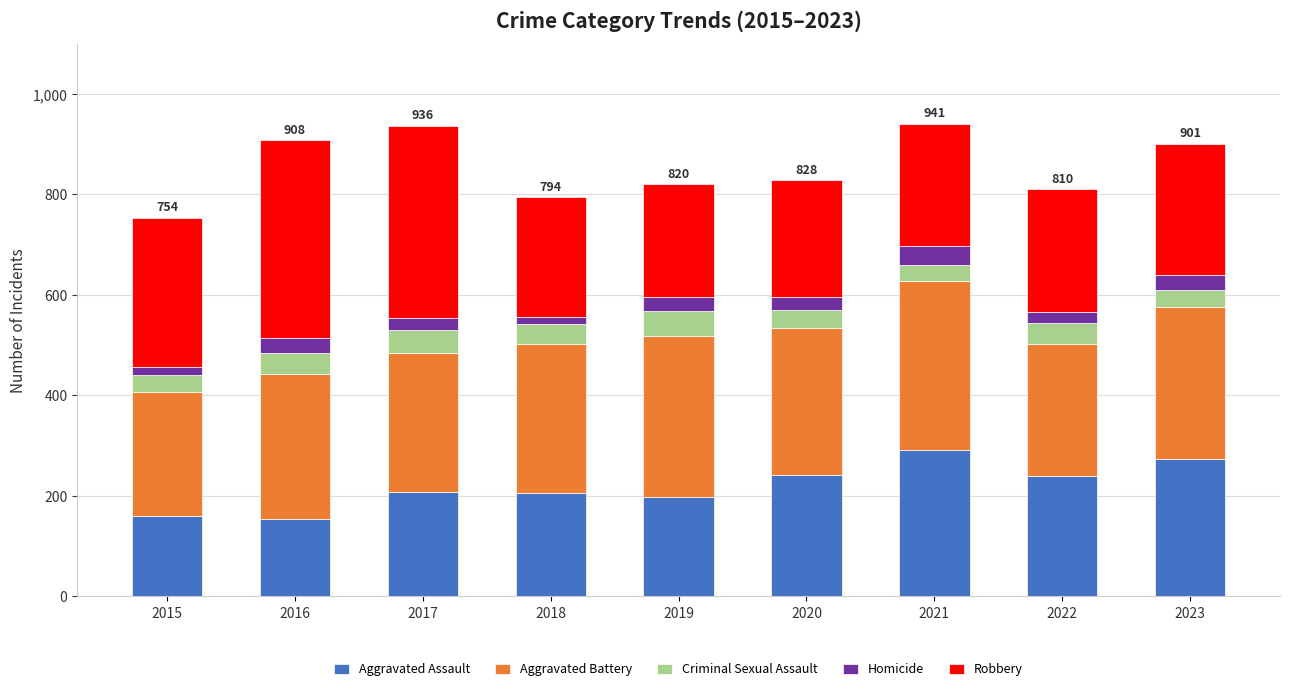

Is it true that Aggravated Assault equals 84 at 2016?

False